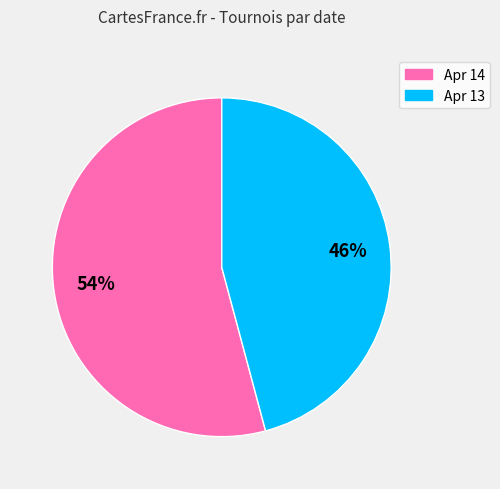

What is the ratio of the value at Apr 14 to the value at Apr 13?

1.2